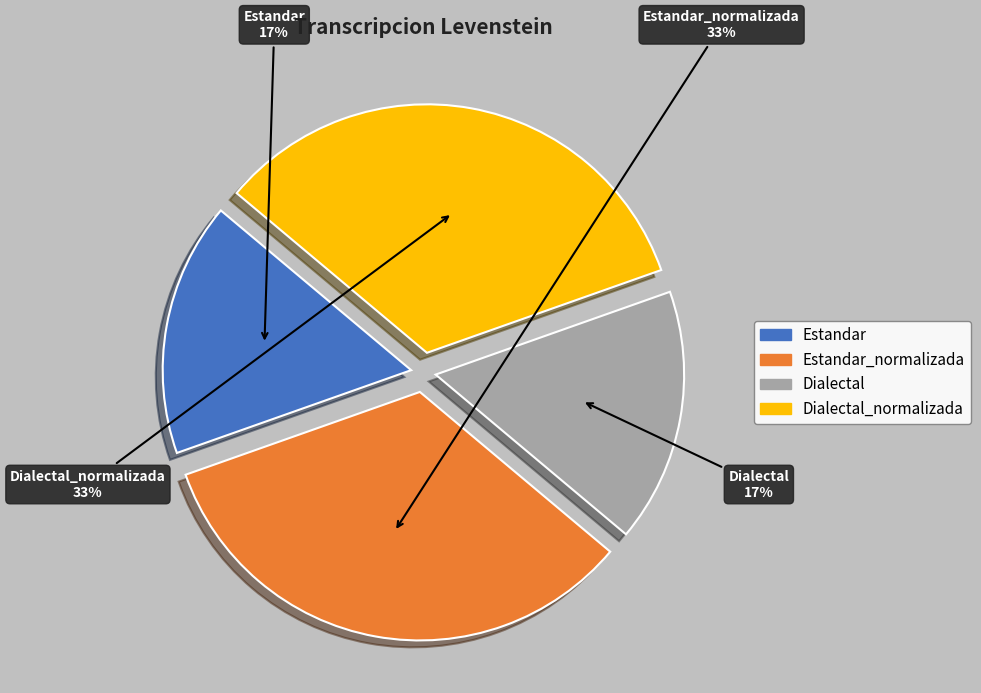

To the nearest percent, what is the average slice percentage?

25%